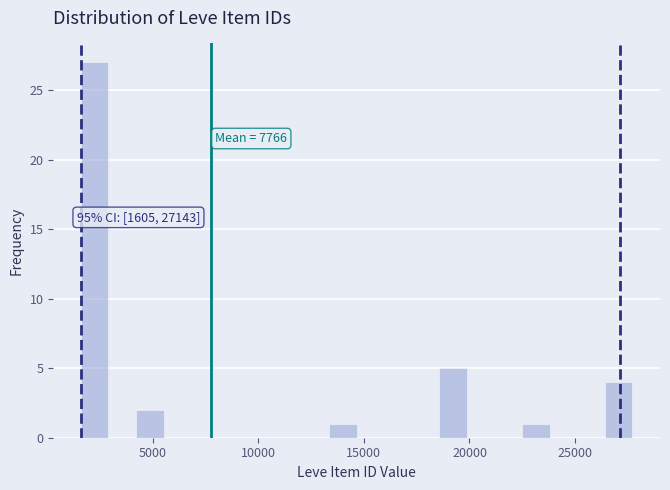

Read against the x-axis, roughly where is the centre of the tallest bar?

2500